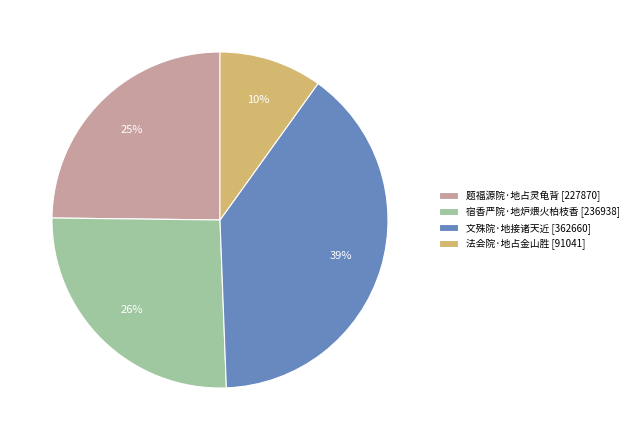

Do 宿香严院·地炉煨火柏枝香 and 文殊院·地接诸天近 together represent more than half of the pie?

Yes